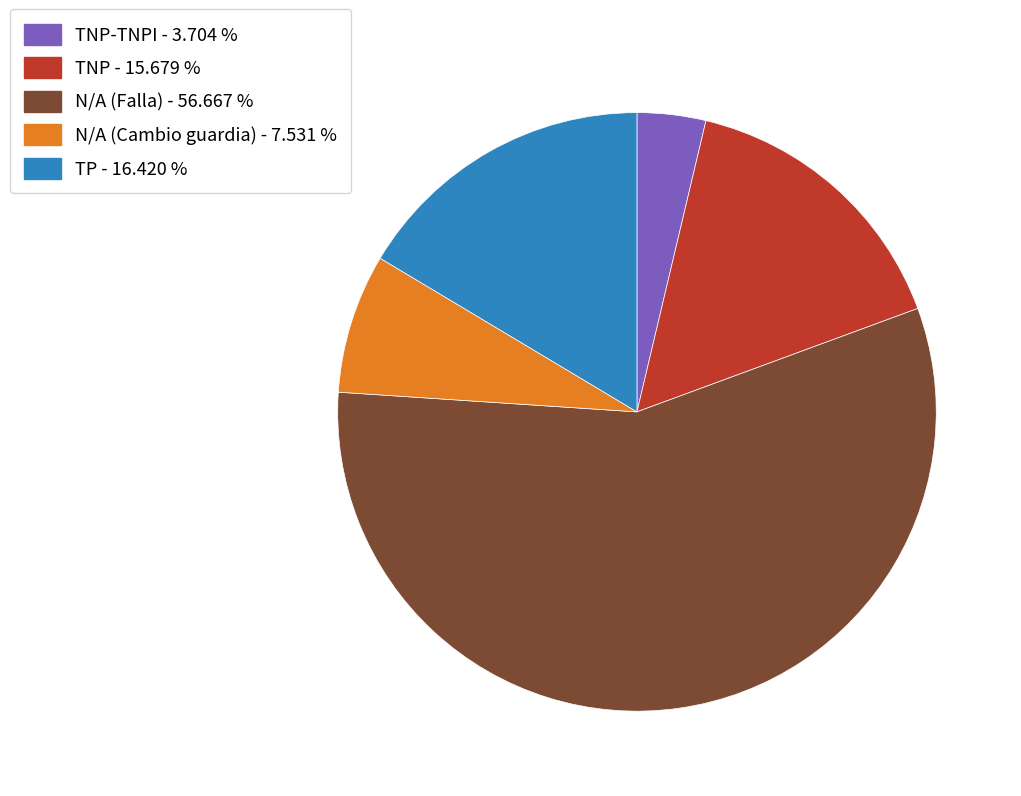

Does any single category account for the majority?

Yes